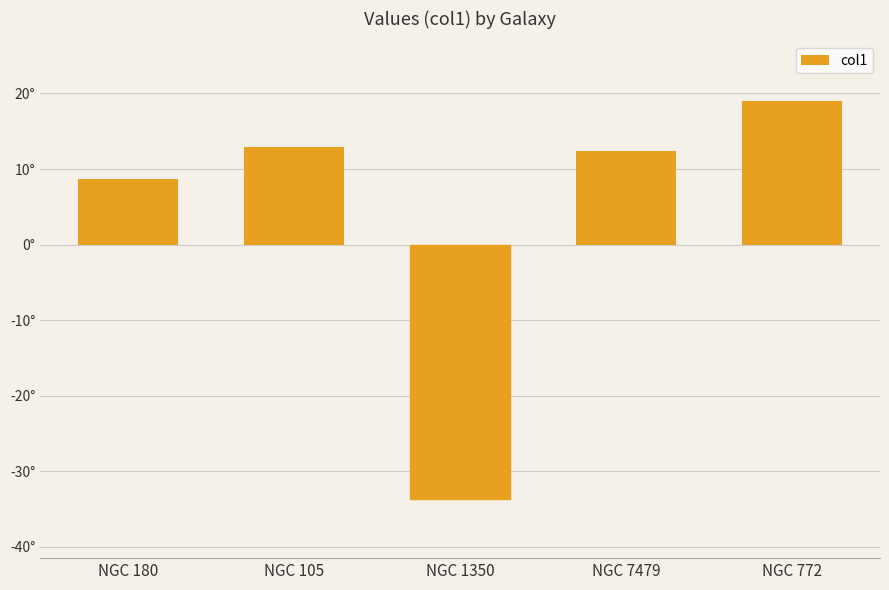

List the labels in order of value, largest first.

NGC 772, NGC 105, NGC 7479, NGC 180, NGC 1350